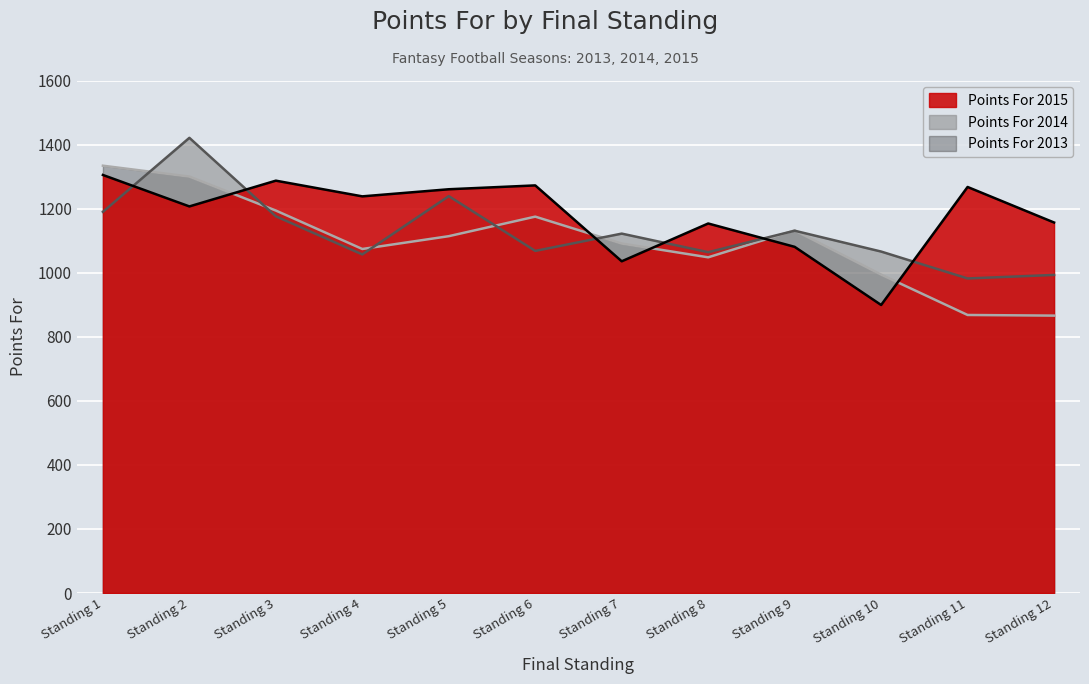

Where does the Points For 2014 series first go above 1122?

Standing 1